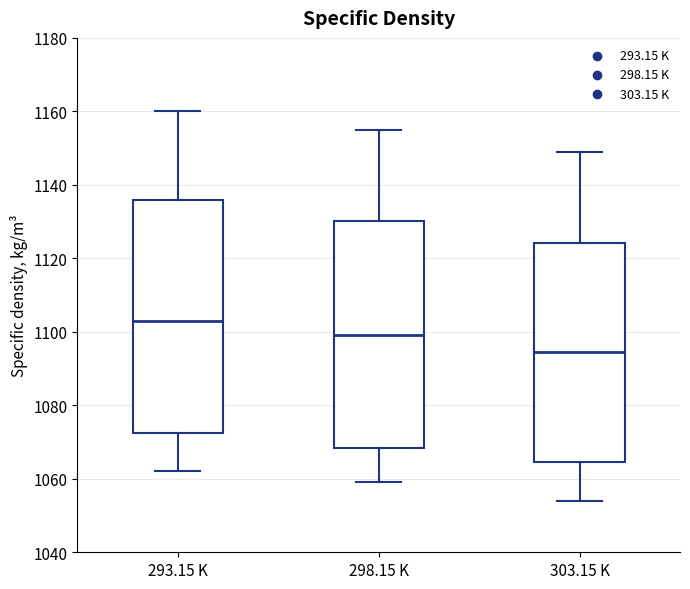

Reading left to right, read every box against the y-axis: the position of its median line, the range the box covers, and the ends of its whiskers. The values are not printed on the chart, so give them approximately, as read against the axis.

293.15 K: median 1104, box 1072 to 1136, whiskers 1062 to 1160
298.15 K: median 1100, box 1068 to 1130, whiskers 1060 to 1156
303.15 K: median 1094, box 1064 to 1124, whiskers 1054 to 1150